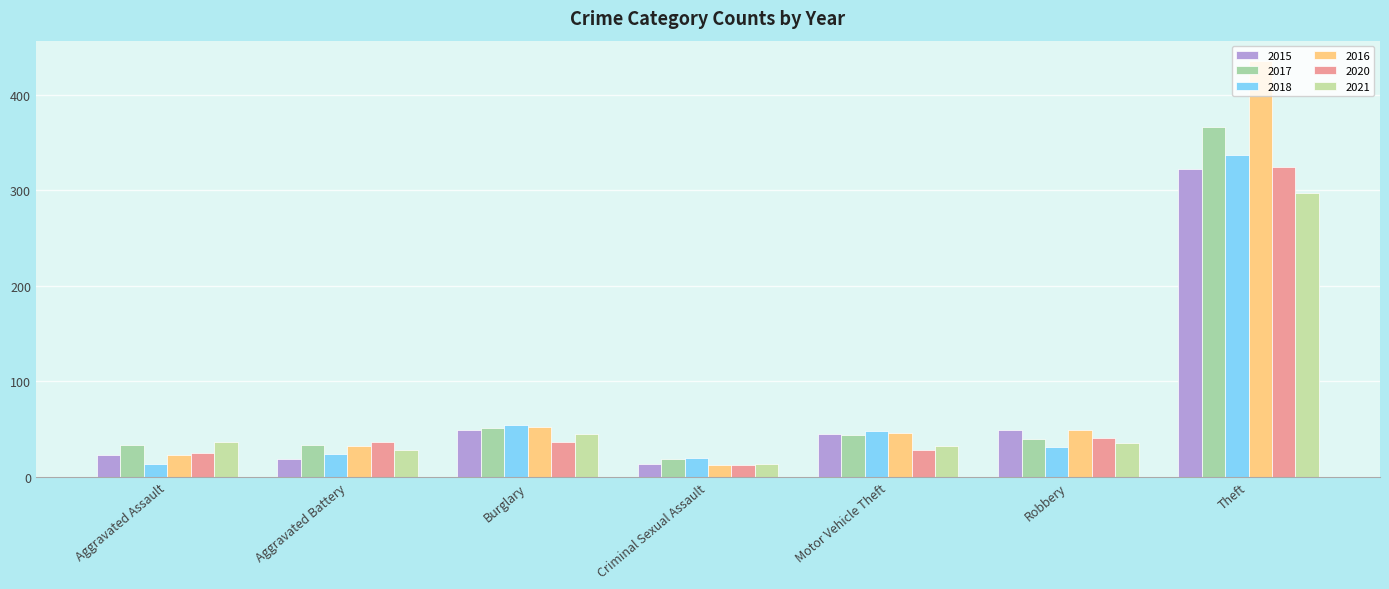

What value does the 2015 series have at Aggravated Battery?

19